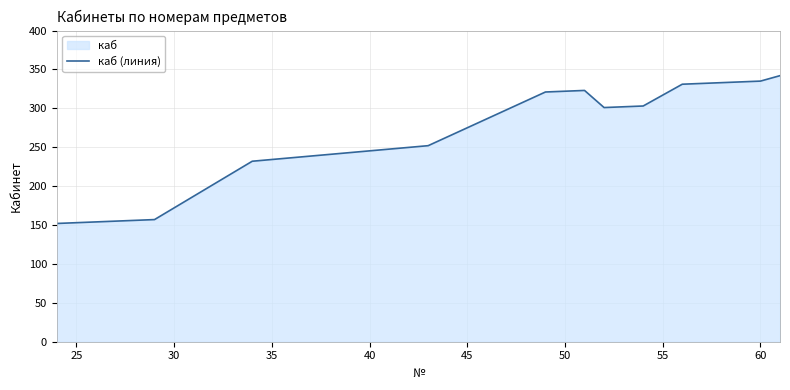

Is it true that the value at 60 is 335?

True